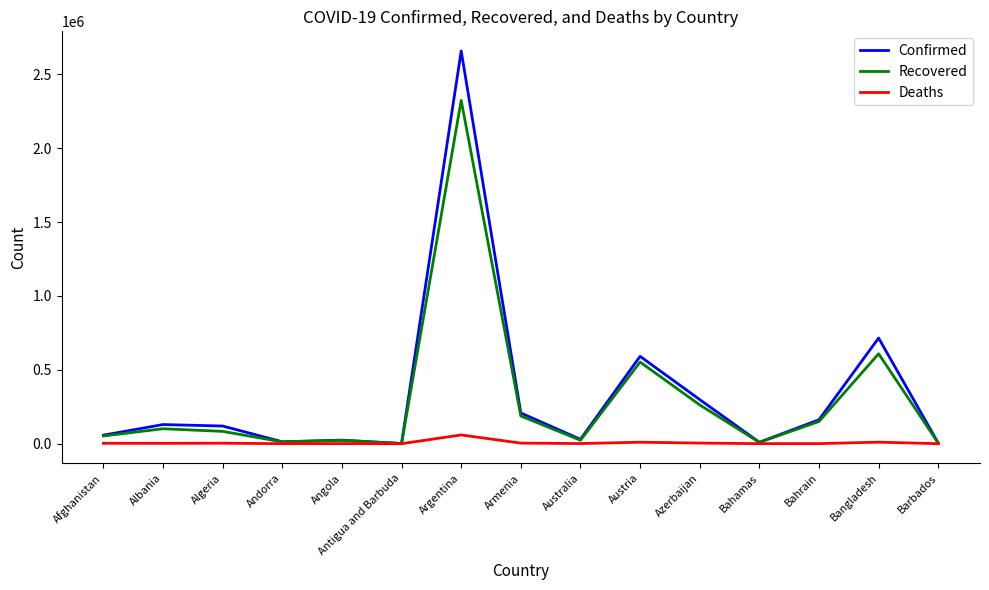

At which label is Recovered closest to 1162528?

Bangladesh